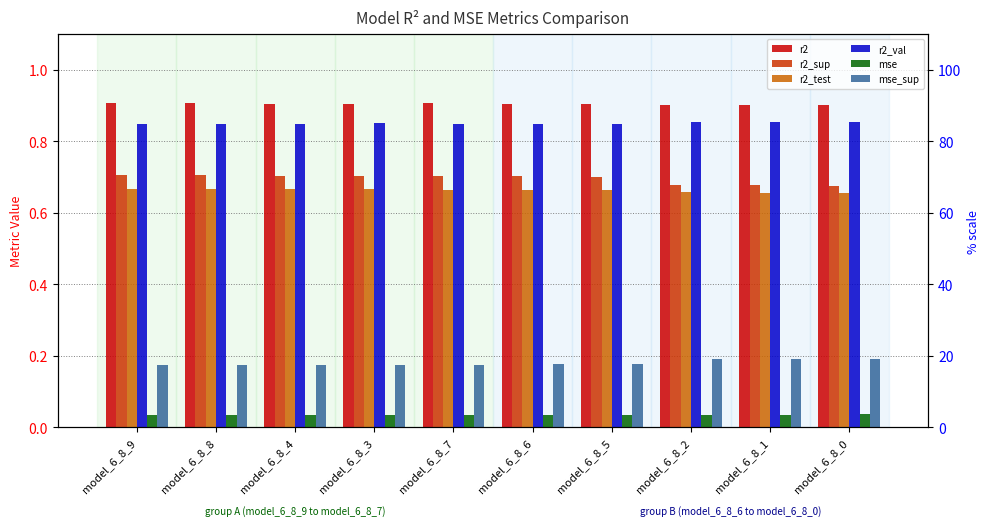

Does the chart contain any negative values?

No